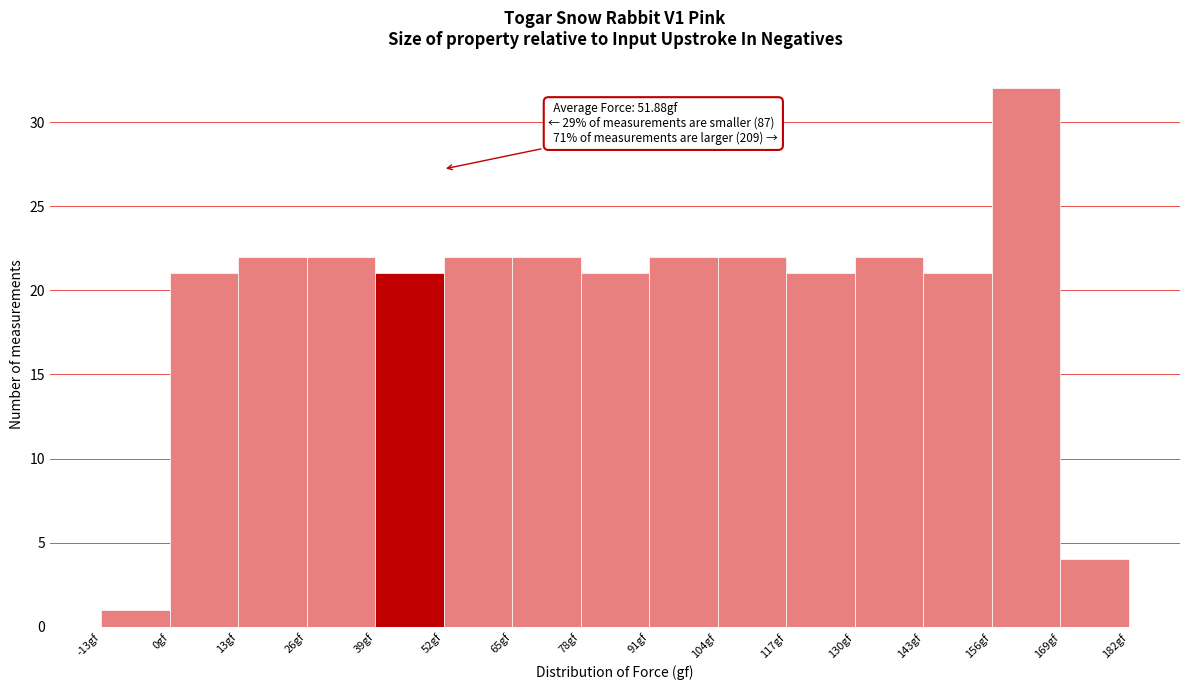

Over which range of the x-axis is the bar tallest?

156 to 169